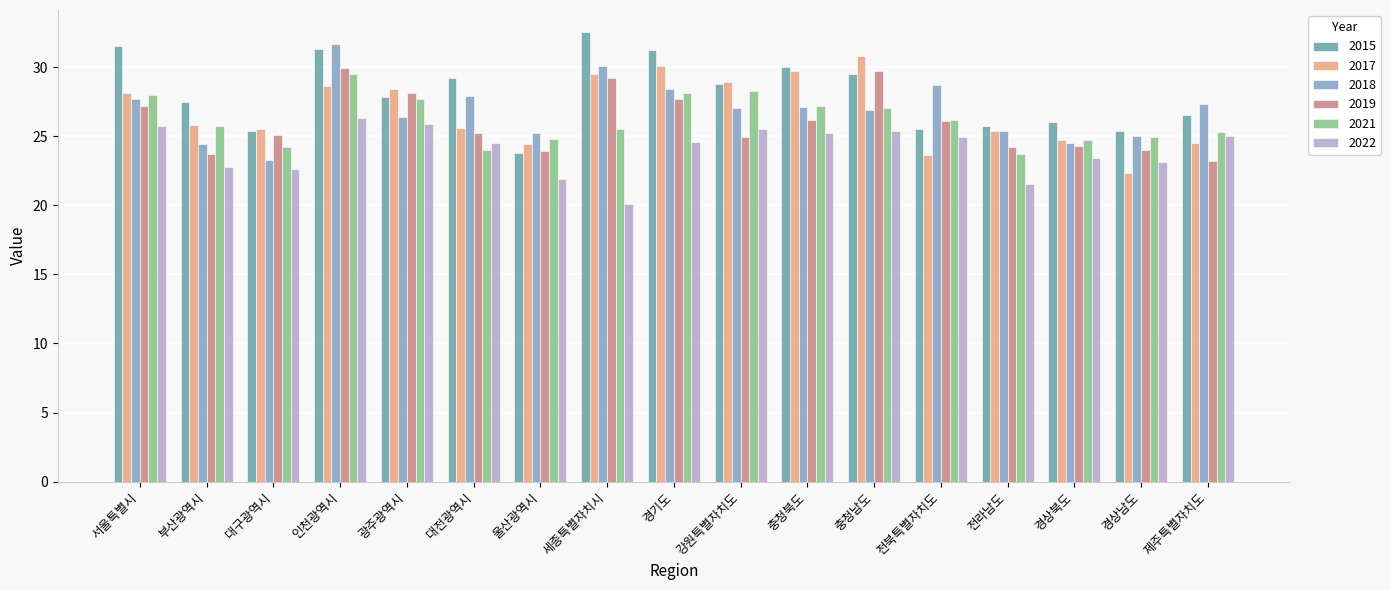

What is the approximate value of 2022 at 인천광역시?

26.3